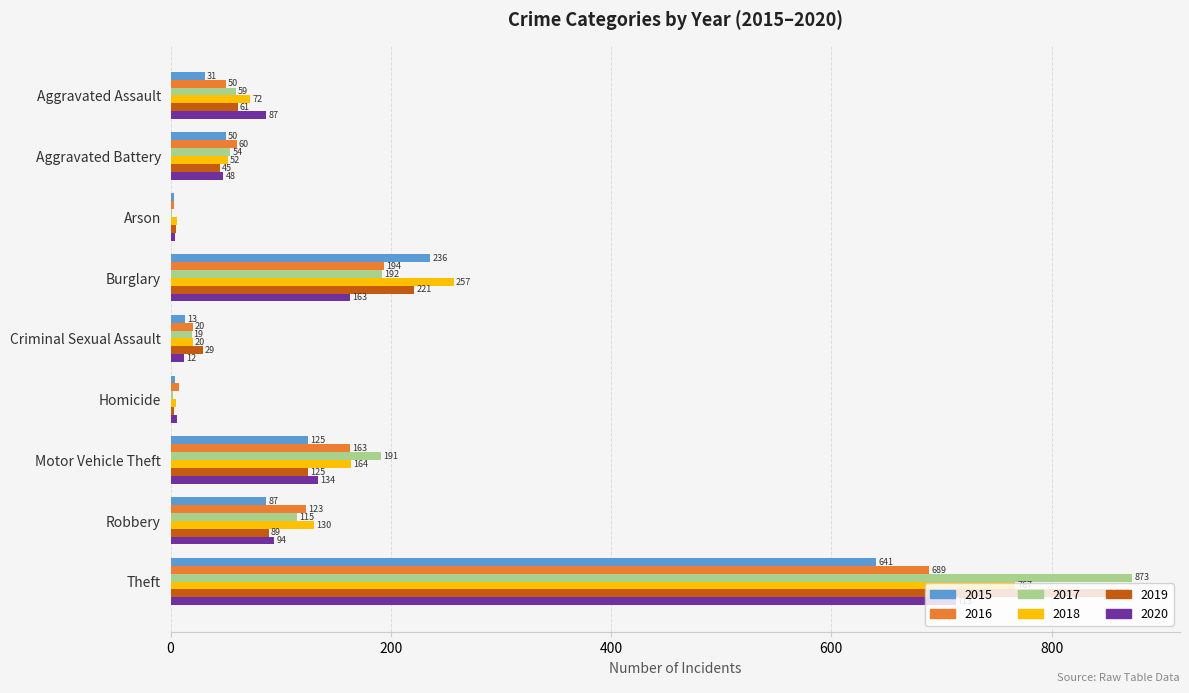

Which series has the largest total across all categories?

2017